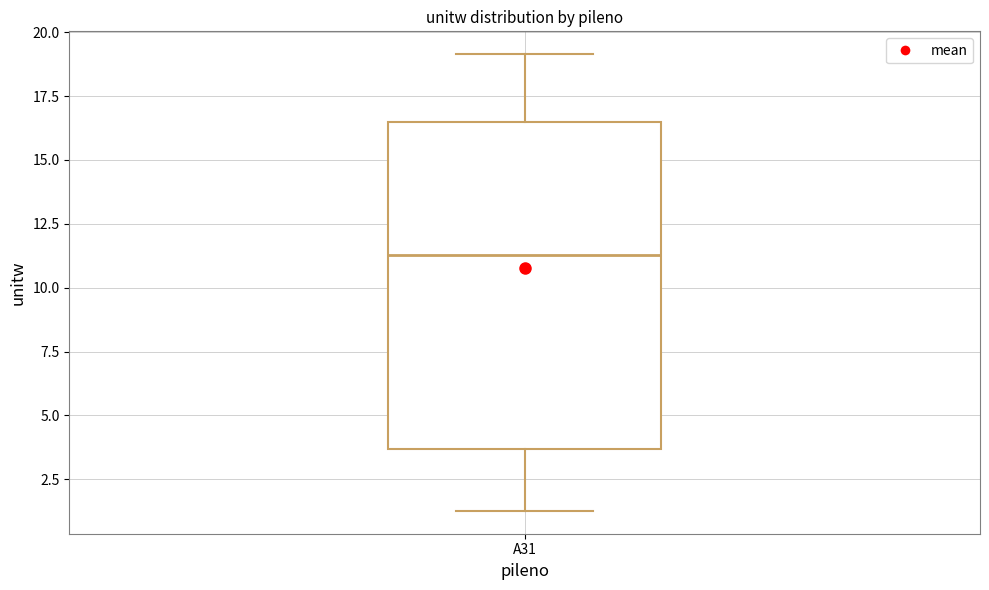

Read this box plot against the y-axis: the position of the median line, the range covered by the box, and the ends of both whiskers. The values are not printed on the chart, so give them approximately, as read against the axis.

median 11.5, box 3.5 to 16.5, whiskers 1.5 to 19.0